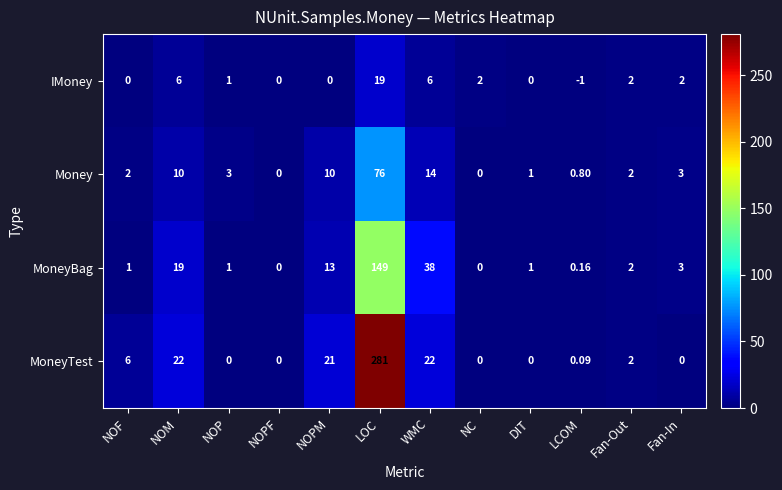

How many categories are shown in the chart?

12